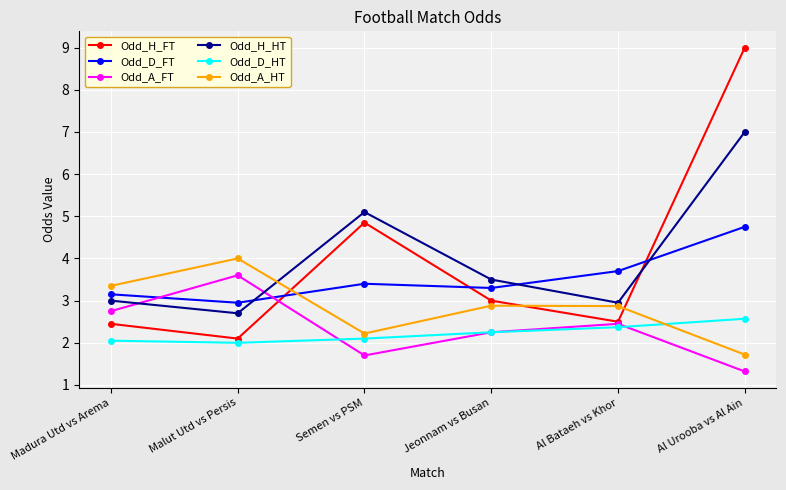

What is the approximate value of Odd_D_FT at Malut Utd vs Persis?

3.0